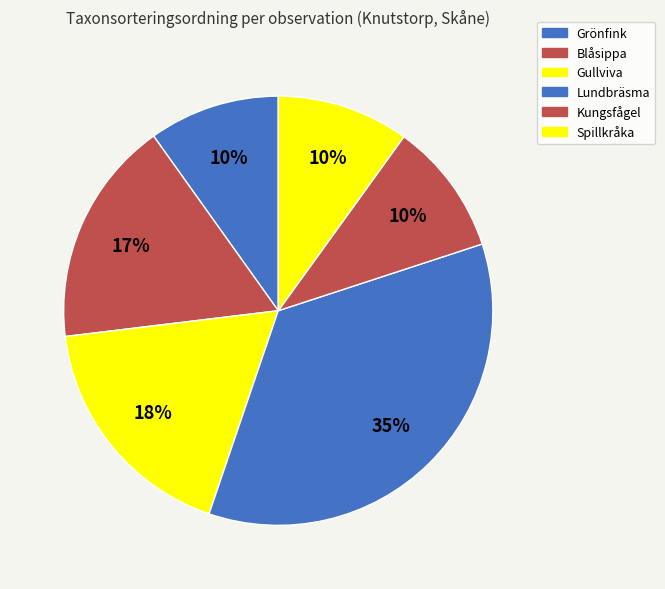

Does any single category account for the majority?

No